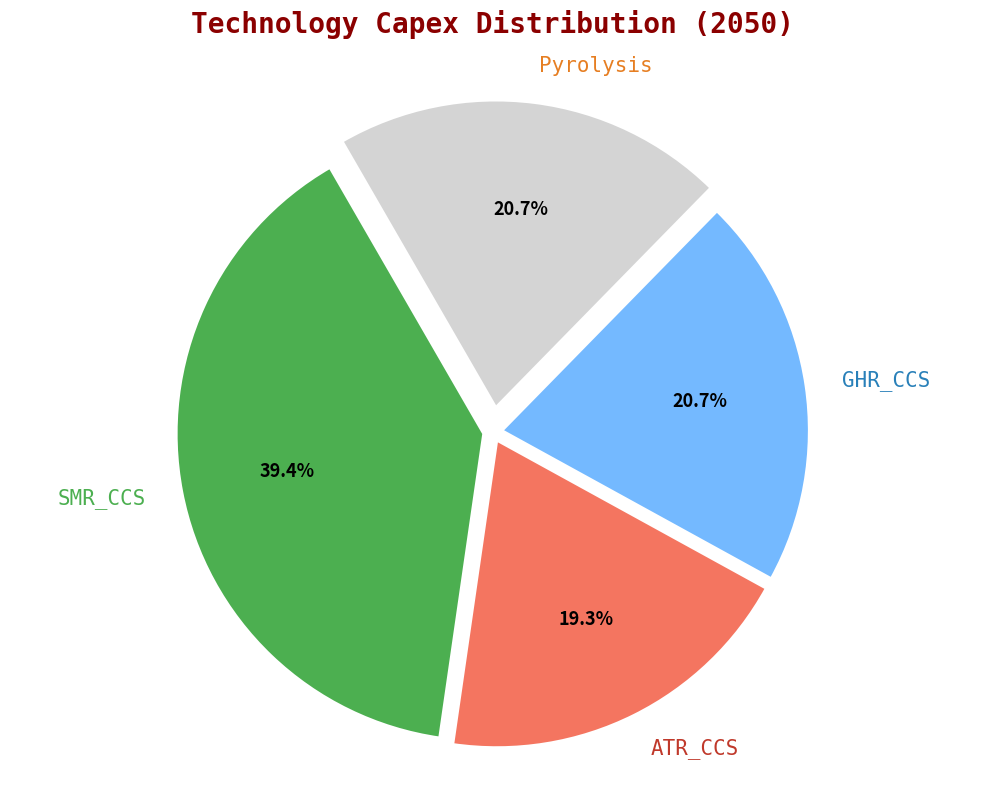

Is SMR_CCS the majority of the pie?

No